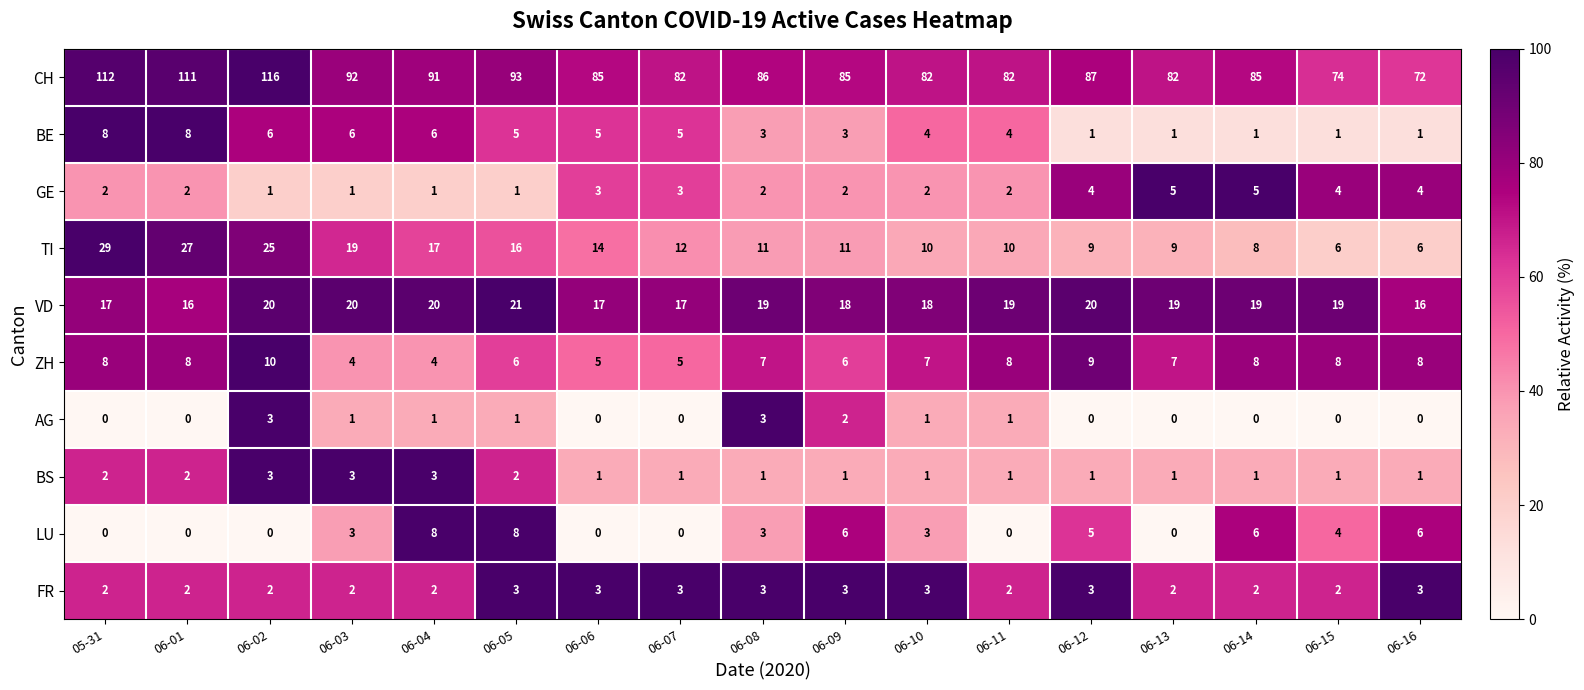

What is the maximum value shown in the chart?

116